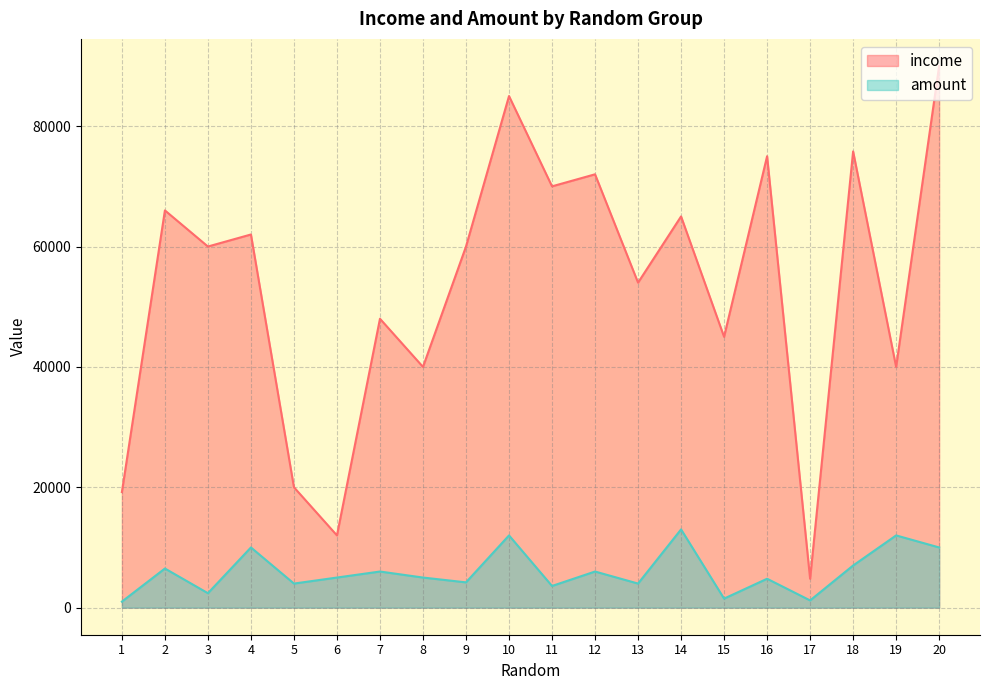

What is the sum of all amount values?

119200